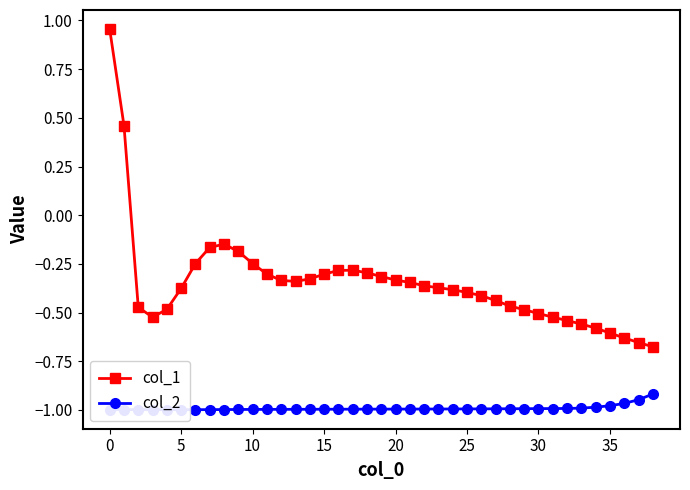

What value does the col_1 series have at 30?

-0.5